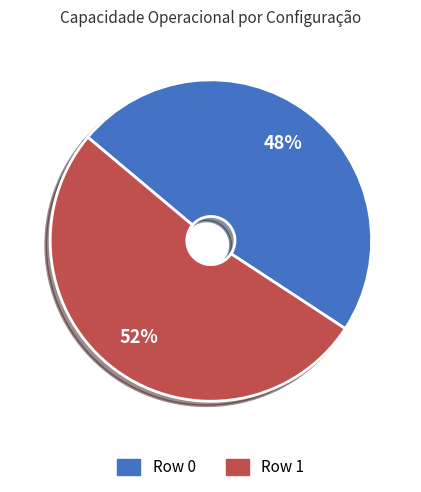

Count the number of slices in the pie.

2